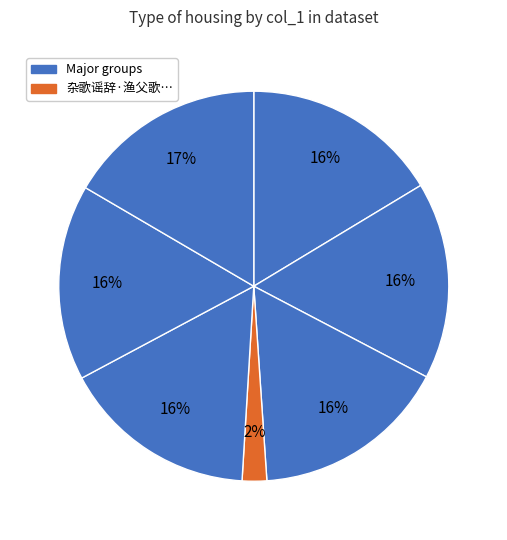

Is there a majority slice in this chart?

No